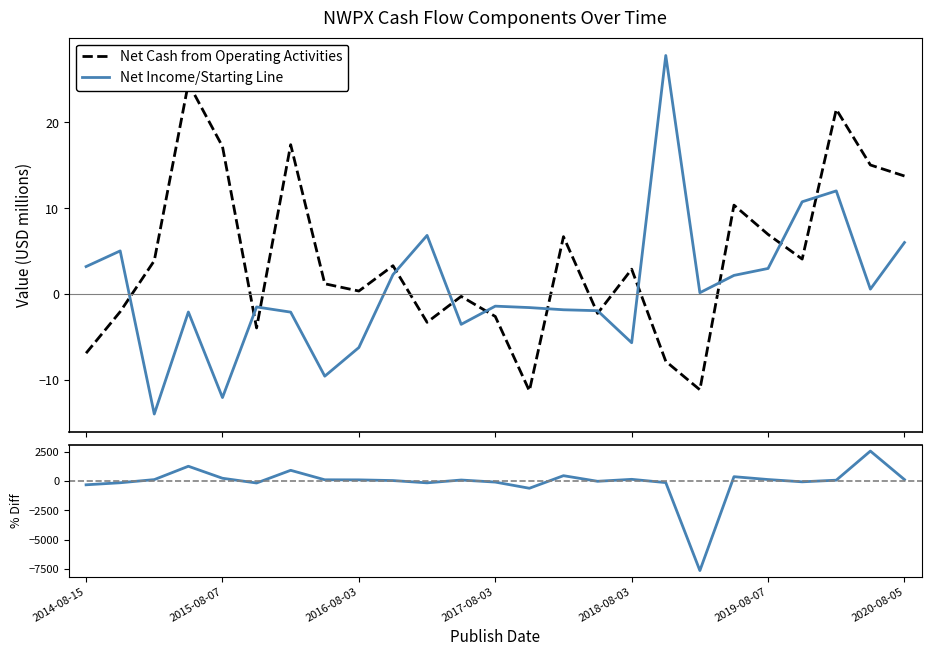

How many values in Net Income/Starting Line are above zero?

12